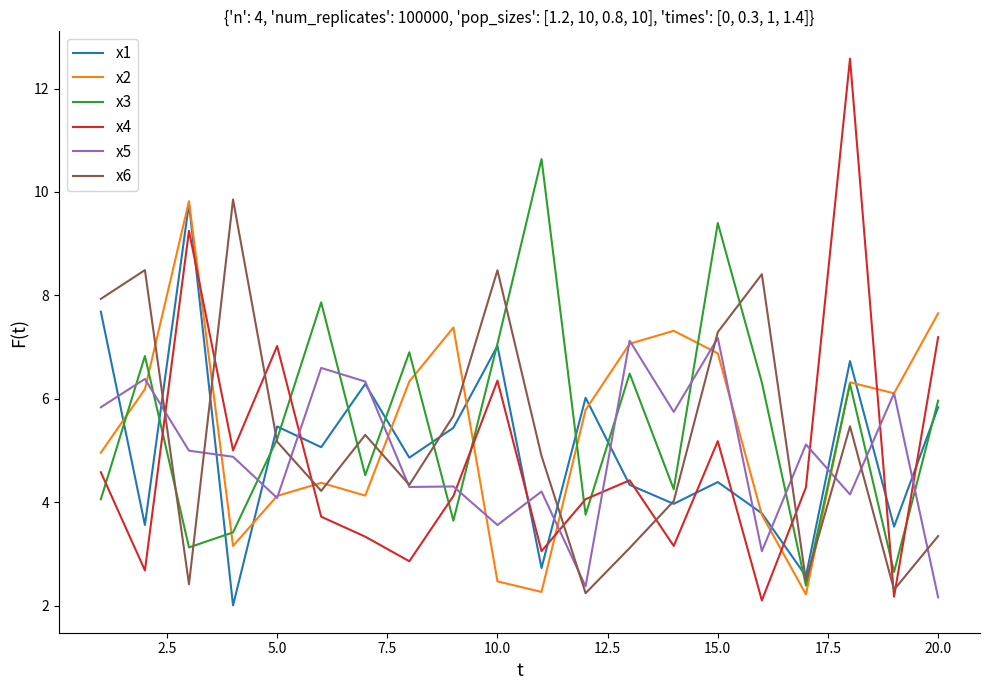

True or false: x4 has more than 0 interior local peaks.

True